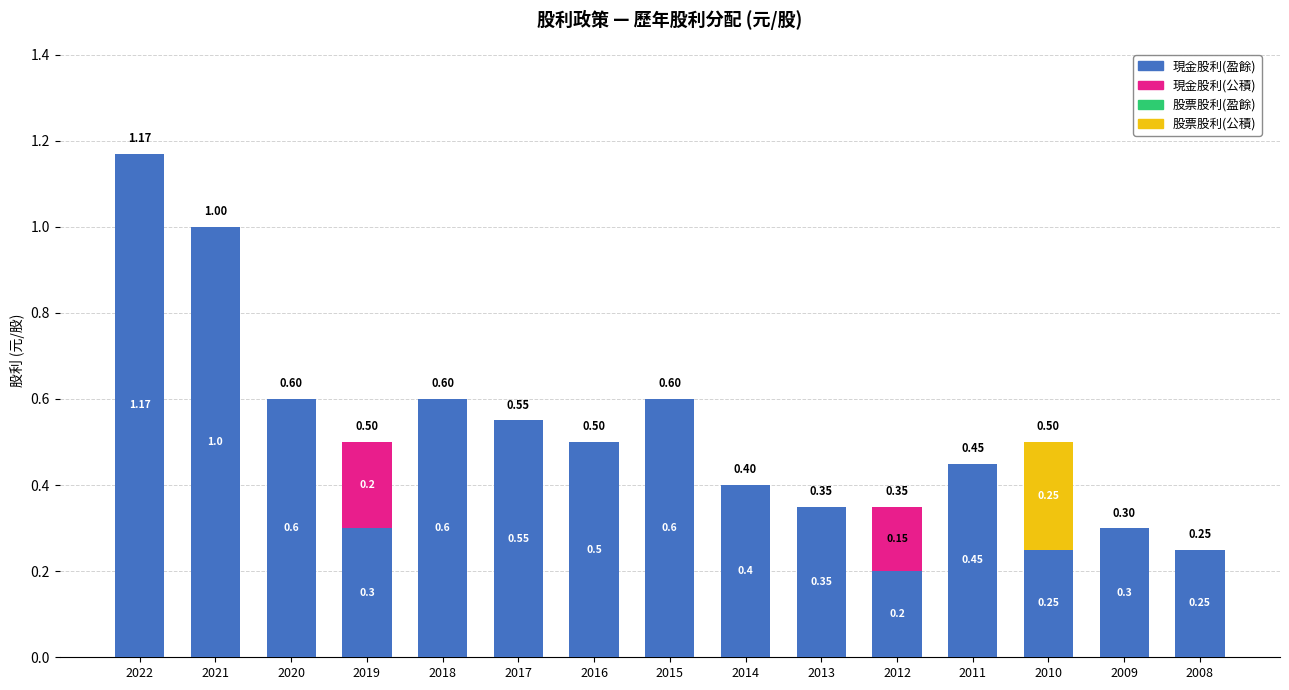

What is the sum of all 現金股利(盈餘) values?

7.5